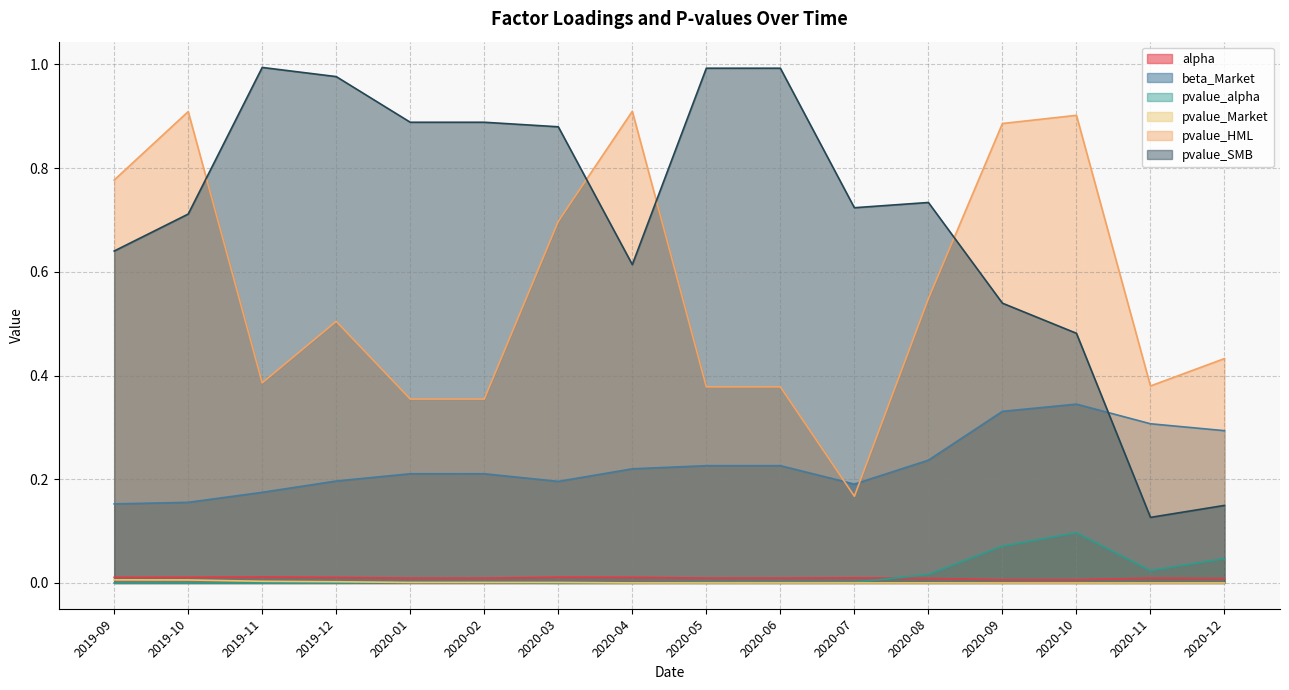

The value of pvalue_HML at 2020-09 is 0.5. True or false?

False